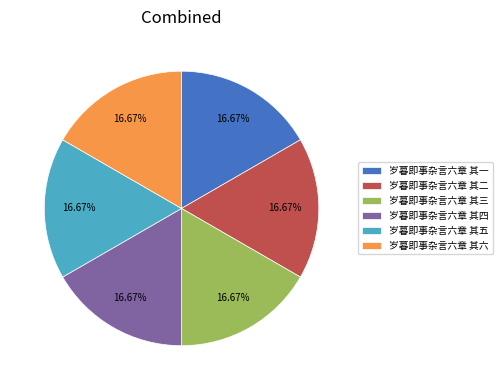

Approximately how many times larger is the value at 岁暮即事杂言六章 其一 compared to 岁暮即事杂言六章 其四?

1.0